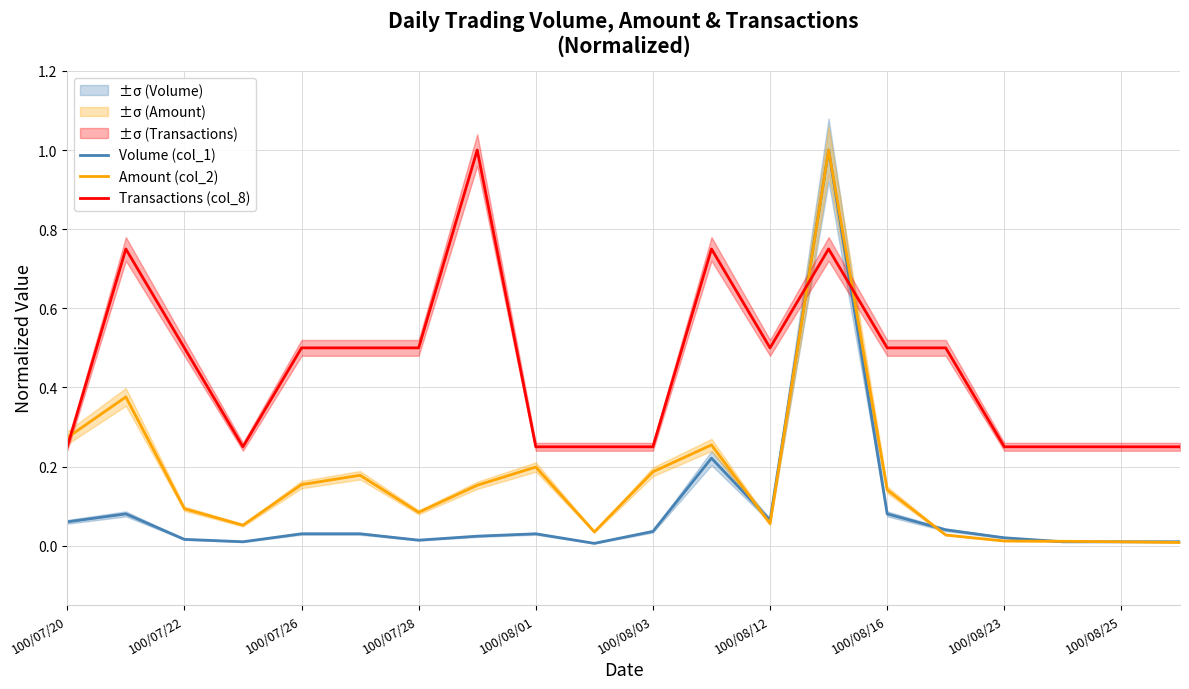

The Transactions (col_8) series shows 0.5 at 100/08/16. True or false?

True